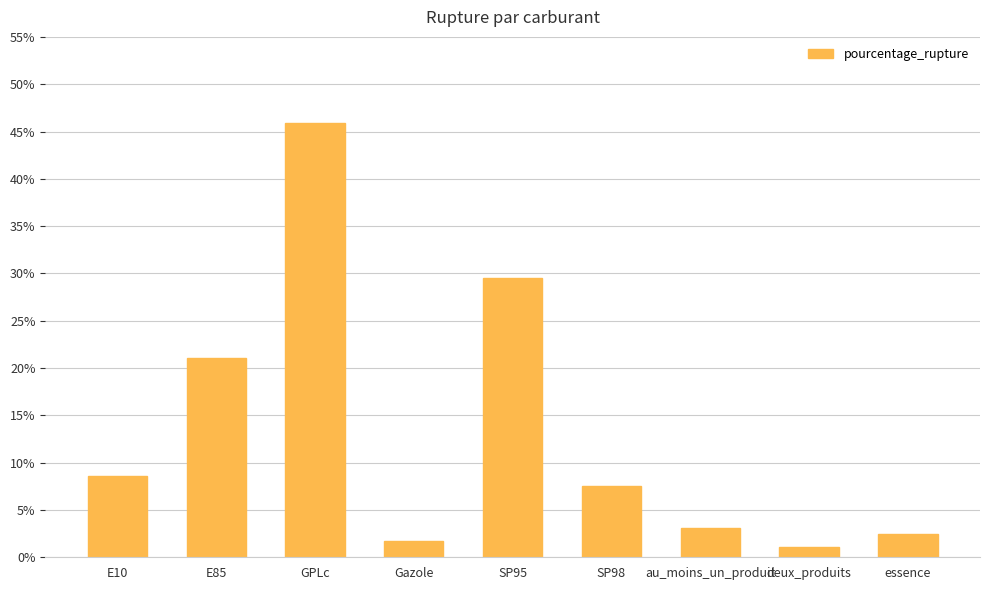

Reading left to right, what are all the values shown in this chart?

8.6	21.0	45.9	1.7	29.5	7.5	3.1	1.1	2.5